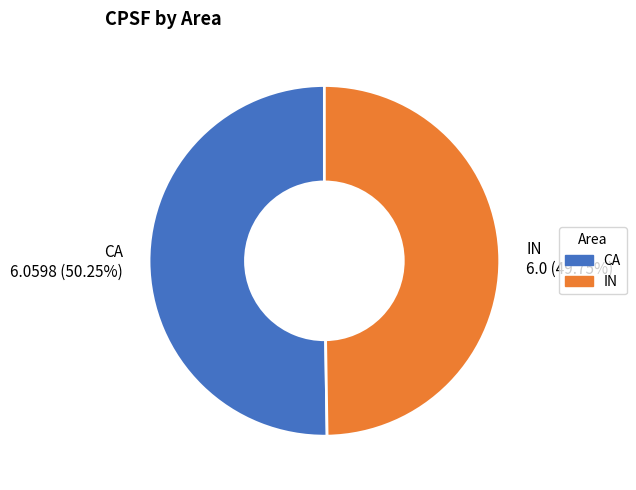

The IN slice represents 50% of the pie. True or false?

True